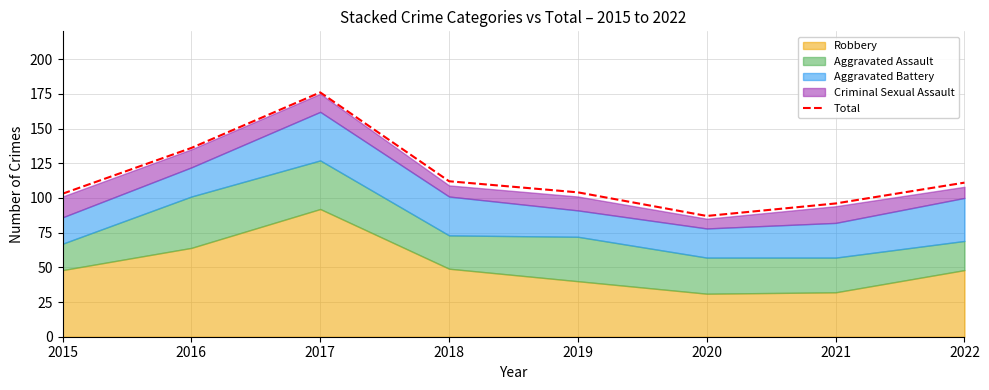

Which label corresponds to the smallest value in the chart?

2020